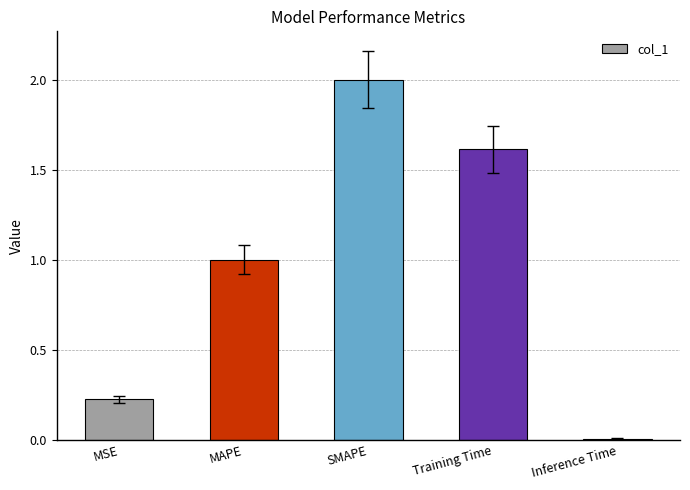

What is the value of the 4th bar from the left?

1.6